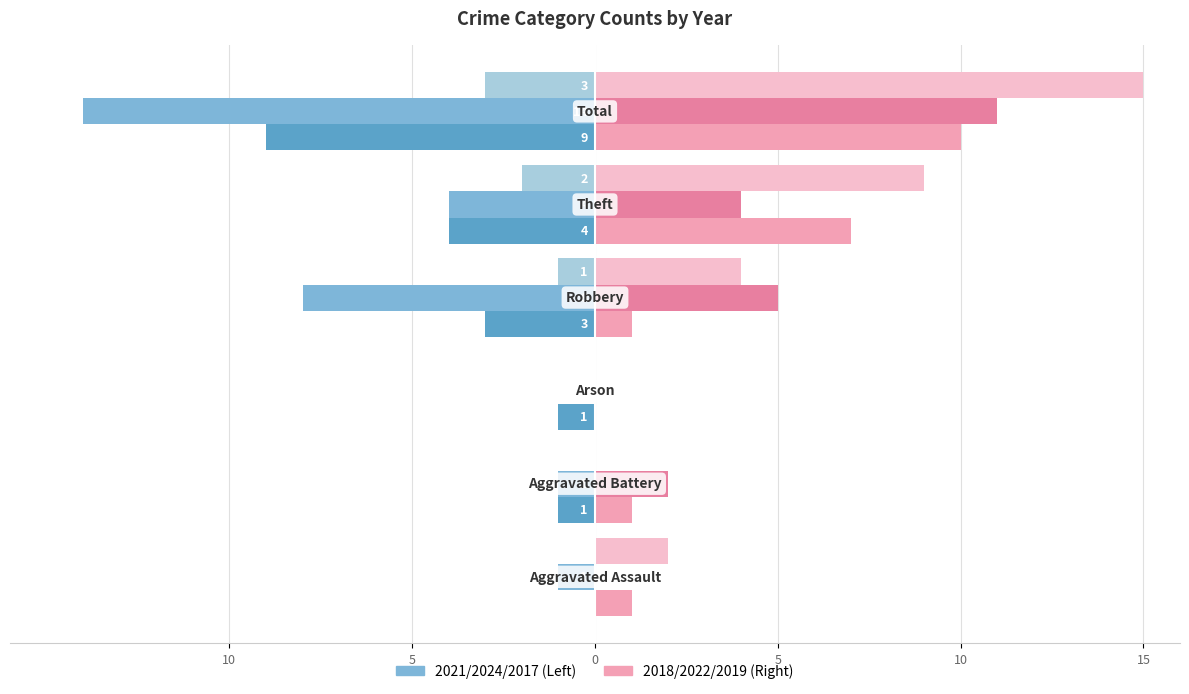

Reading left to right, extract all data points from this chart.

Left 2021: 10=0	5=-1	0=-1	5=-3	10=-4	15=-9
Left 2024: 10=-1	5=-1	0=0	5=-8	10=-4	15=-14
Left 2017: 10=0	5=0	0=0	5=-1	10=-2	15=-3
Right 2018: 10=1	5=1	0=0	5=1	10=7	15=10
Right 2022: 10=0	5=2	0=0	5=5	10=4	15=11
Right 2019: 10=2	5=0	0=0	5=4	10=9	15=15